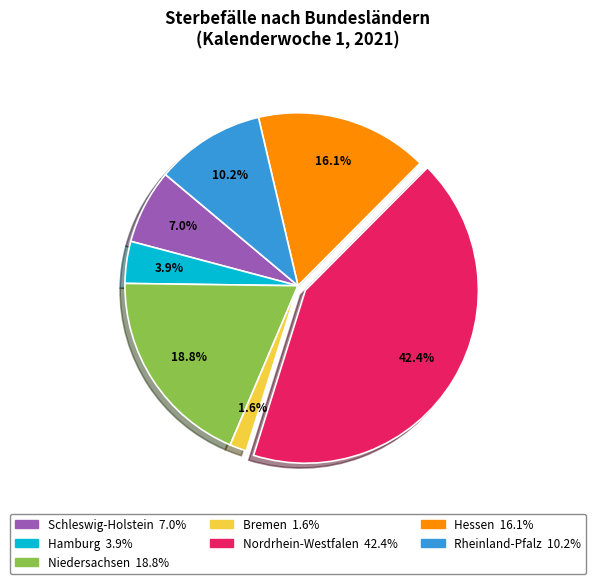

Does any single category account for the majority?

No